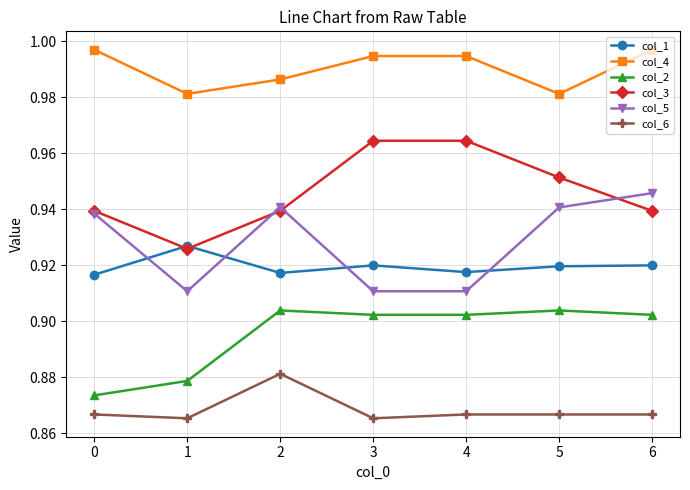

The value of col_1 at 5 is 1.4. True or false?

False